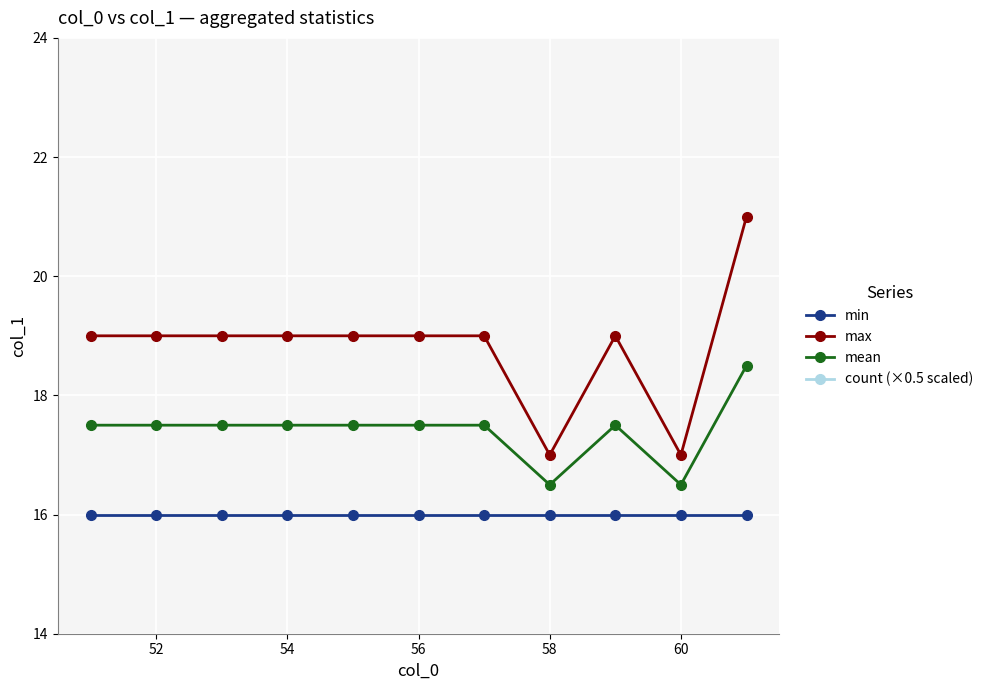

What is the value of the min point at the 4th from the left?

16.0